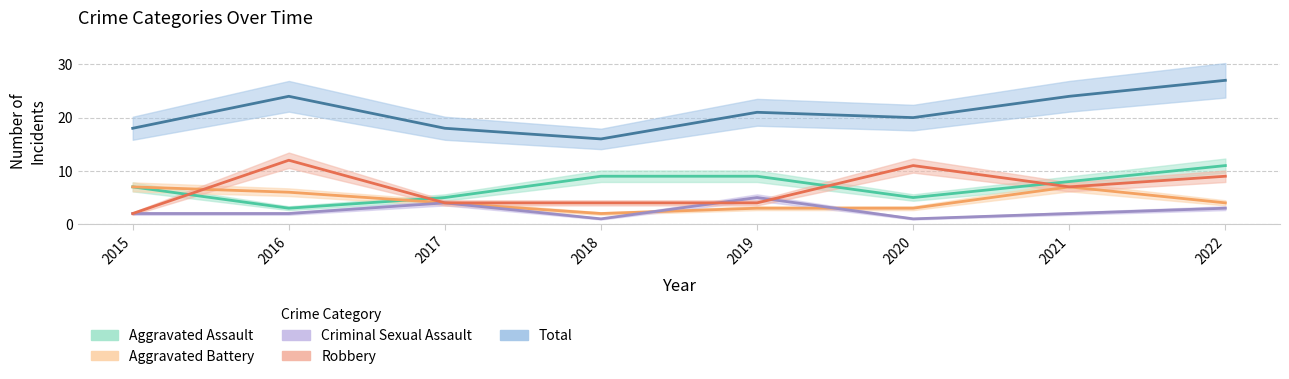

Is the value of Criminal Sexual Assault at 2018 greater than the value of Robbery at 2022?

No